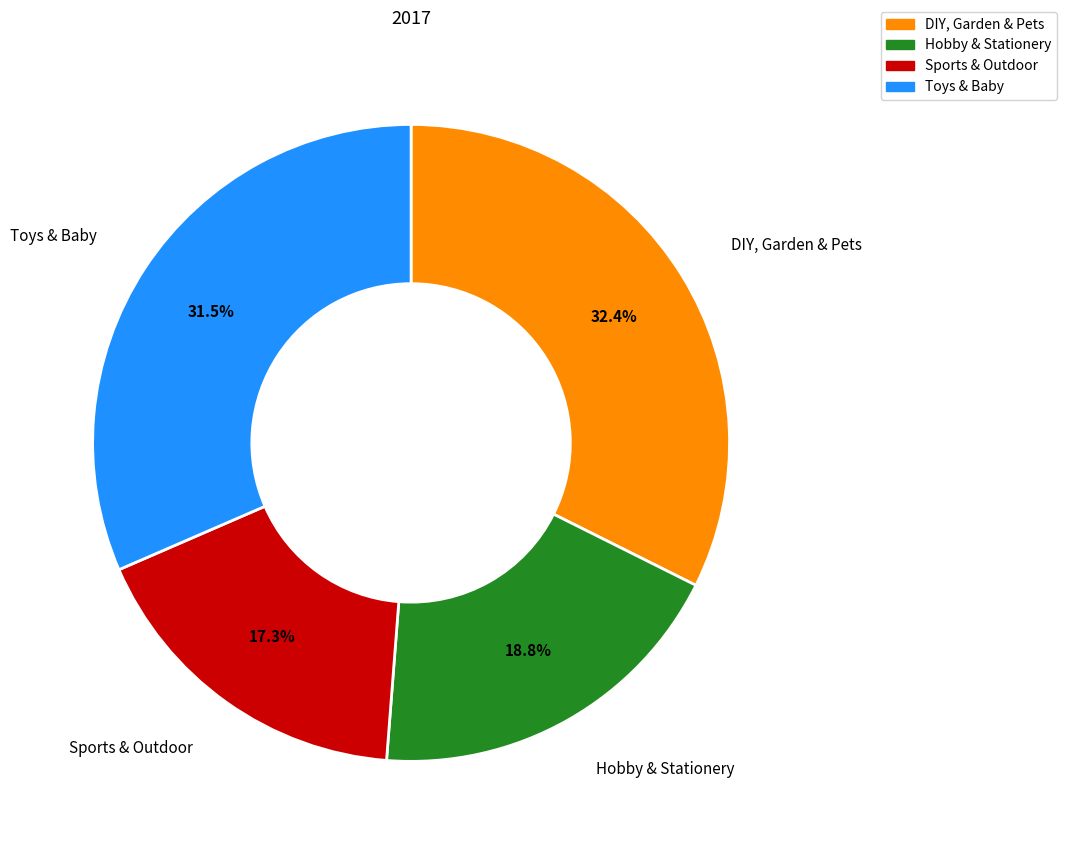

Is the sum of DIY, Garden & Pets and Toys & Baby greater than half?

Yes